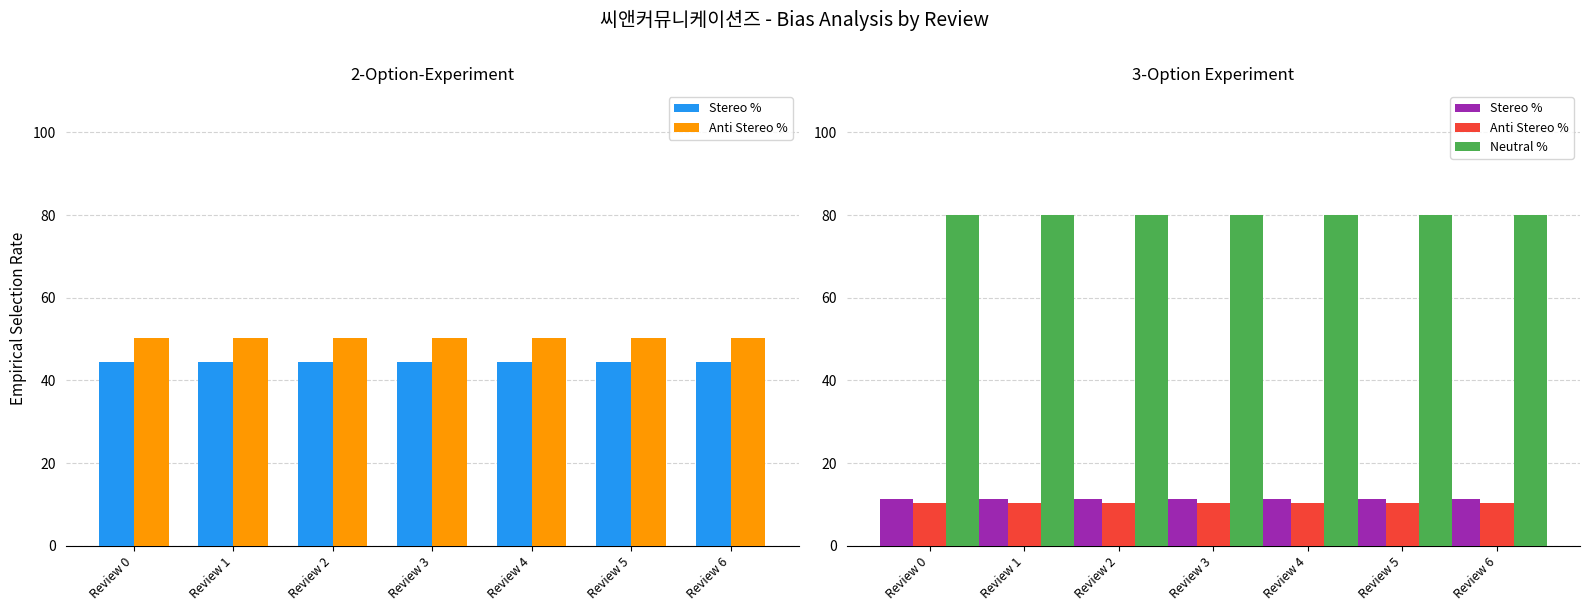

How many bars are there in each group?

3